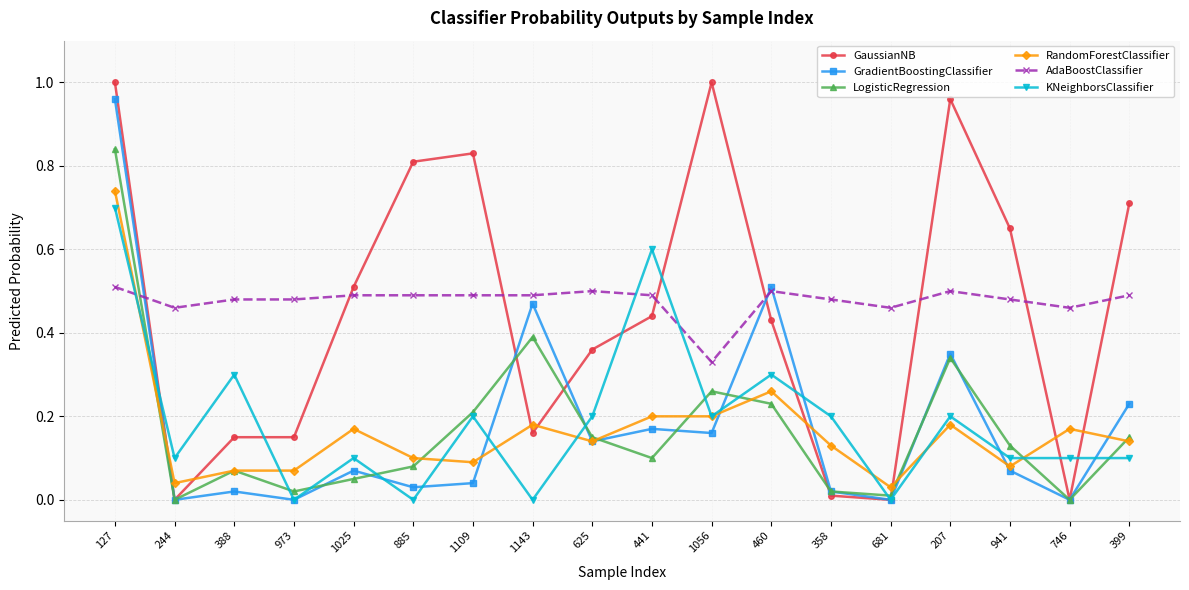

What is the label of the 14th point from the left?

681